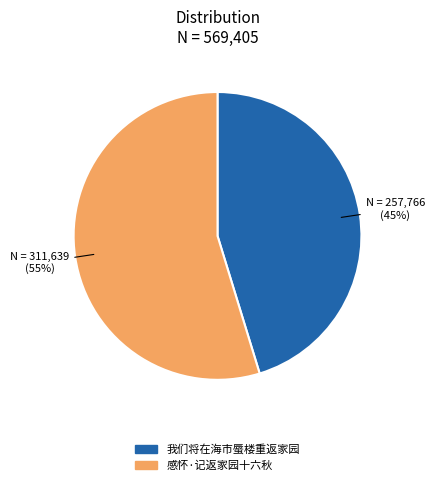

Rank the categories by value from lowest to highest.

我们将在海市蜃楼重返家园, 感怀·记返家园十六秋